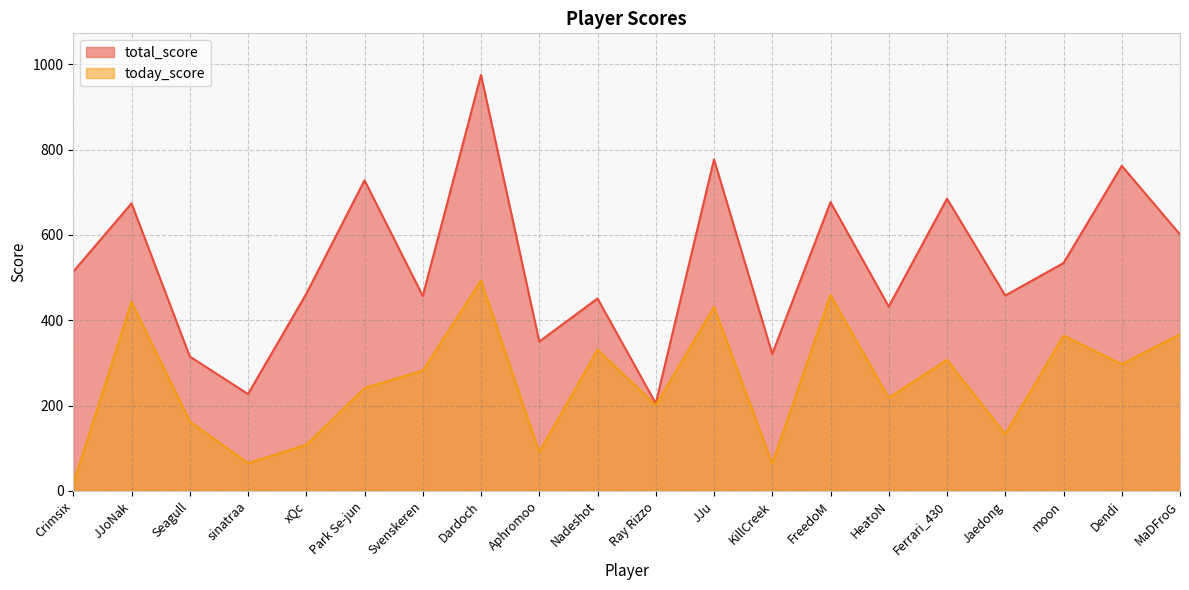

Between Ray Rizzo and Dendi, which series saw the biggest shift?

total_score